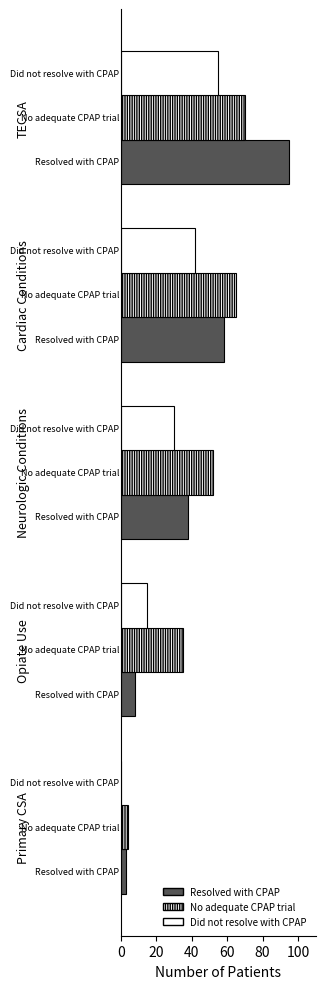

Count the number of categories in the chart.

5